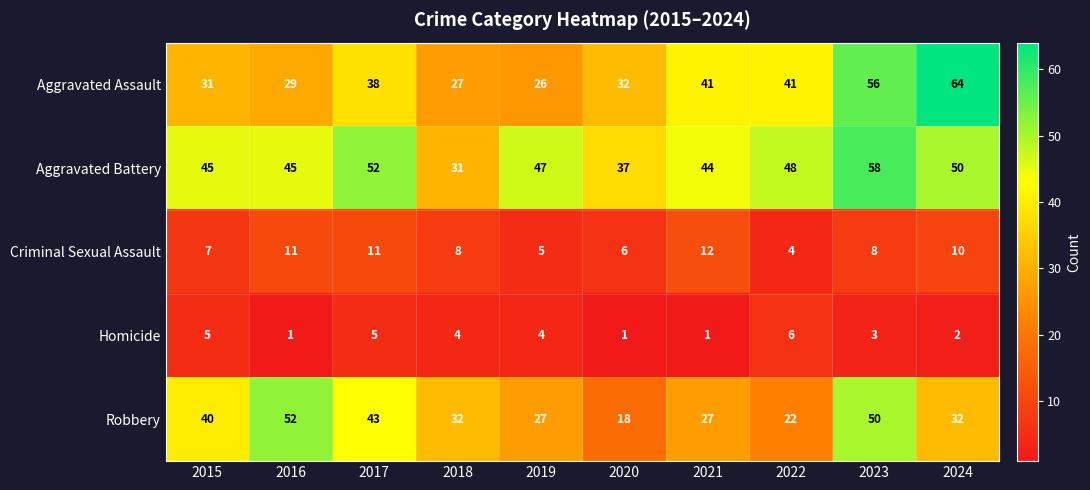

List the series in order of their peak value, lowest first.

Homicide, Criminal Sexual Assault, Robbery, Aggravated Battery, Aggravated Assault